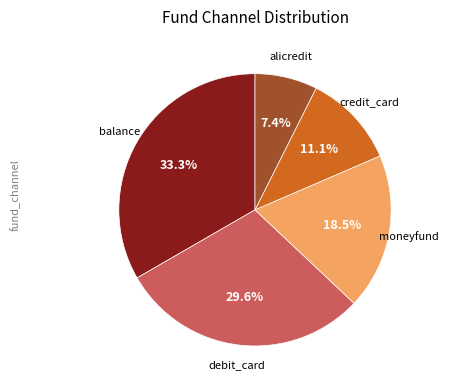

Count the number of slices in the pie.

5